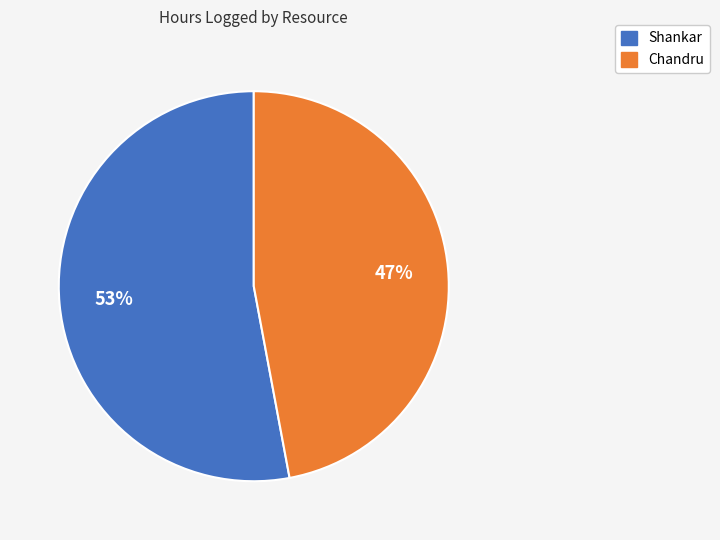

What is the ratio of the value at Chandru to the value at Shankar?

0.9